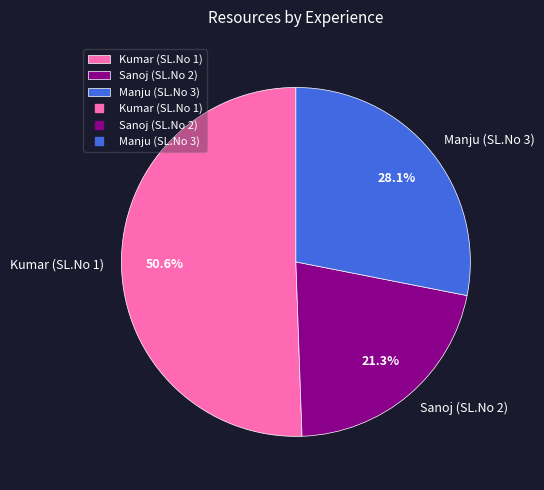

To the nearest percent, what is the difference between the Sanoj (SL.No 2) and Manju (SL.No 3) slice percentages?

7%